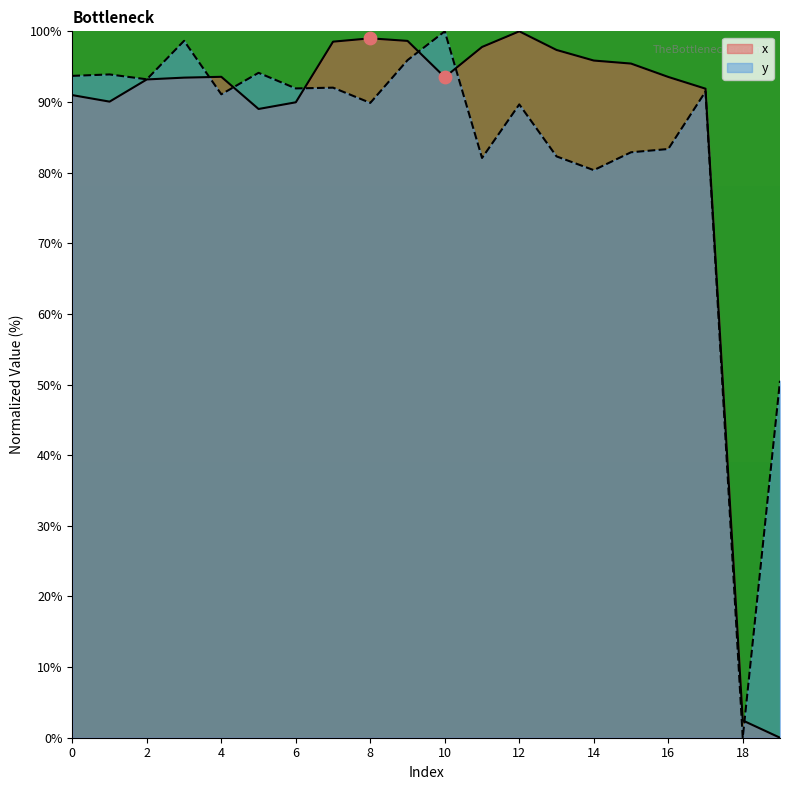

What are all the series names shown in the legend?

x, y